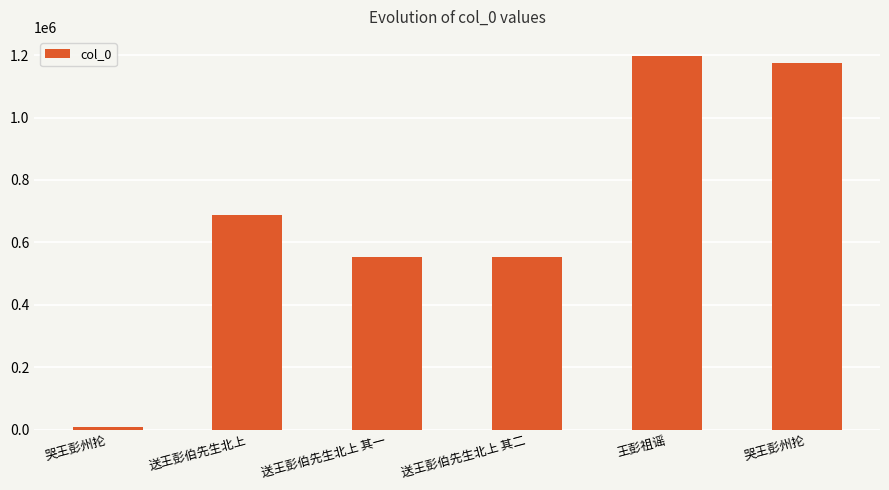

Does the chart contain stacked bars?

No